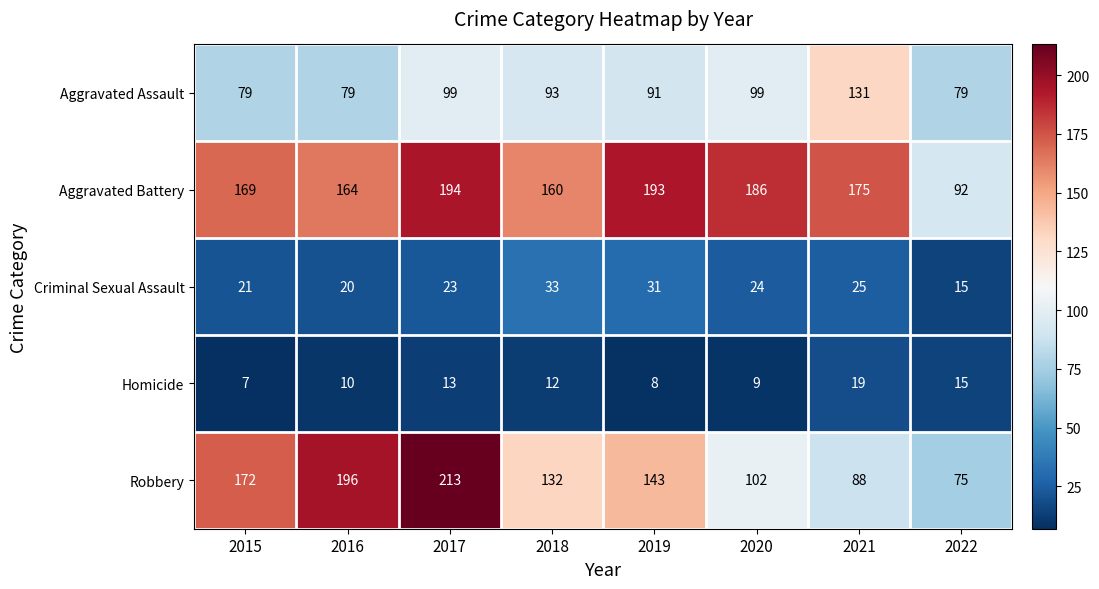

Count the Robbery values in the range 102 to 196.

5